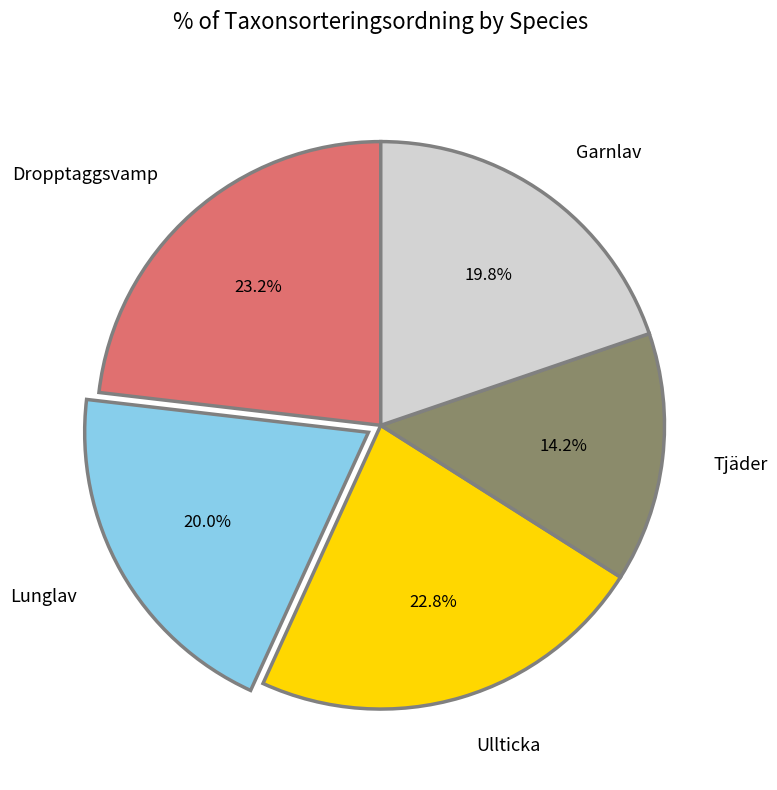

What is the smallest slice in the pie chart?

Tjäder